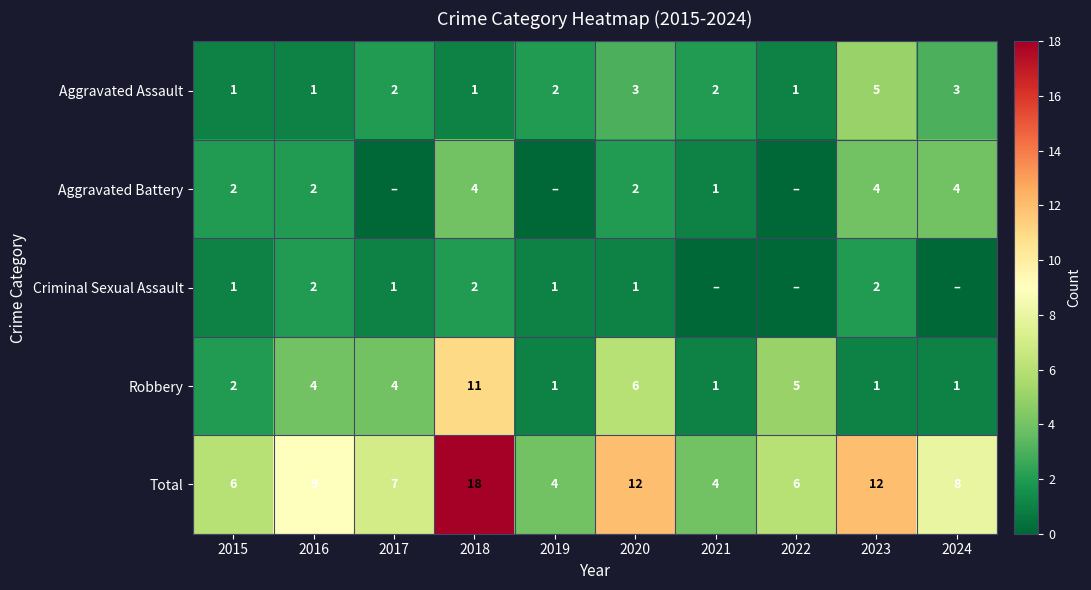

What is the sum of the Robbery values at 2016 and 2021?

5